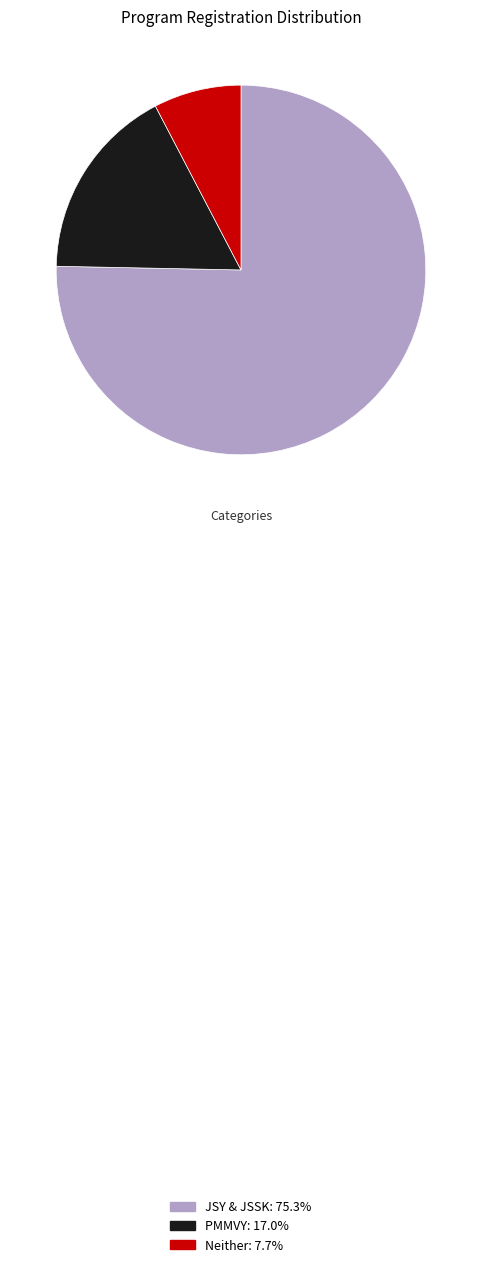

What is the ratio of the value at Neither to the value at JSY & JSSK?

0.1